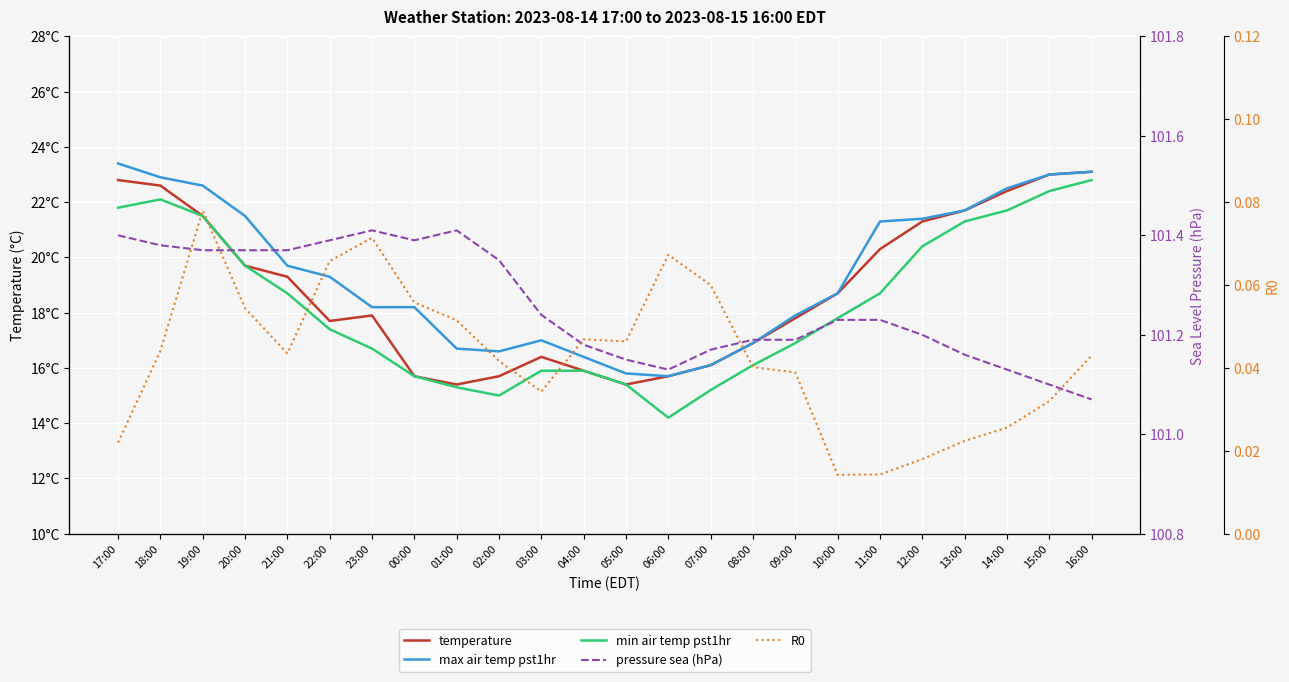

The max air temp pst1hr series shows 31.7 at 22:00. True or false?

False